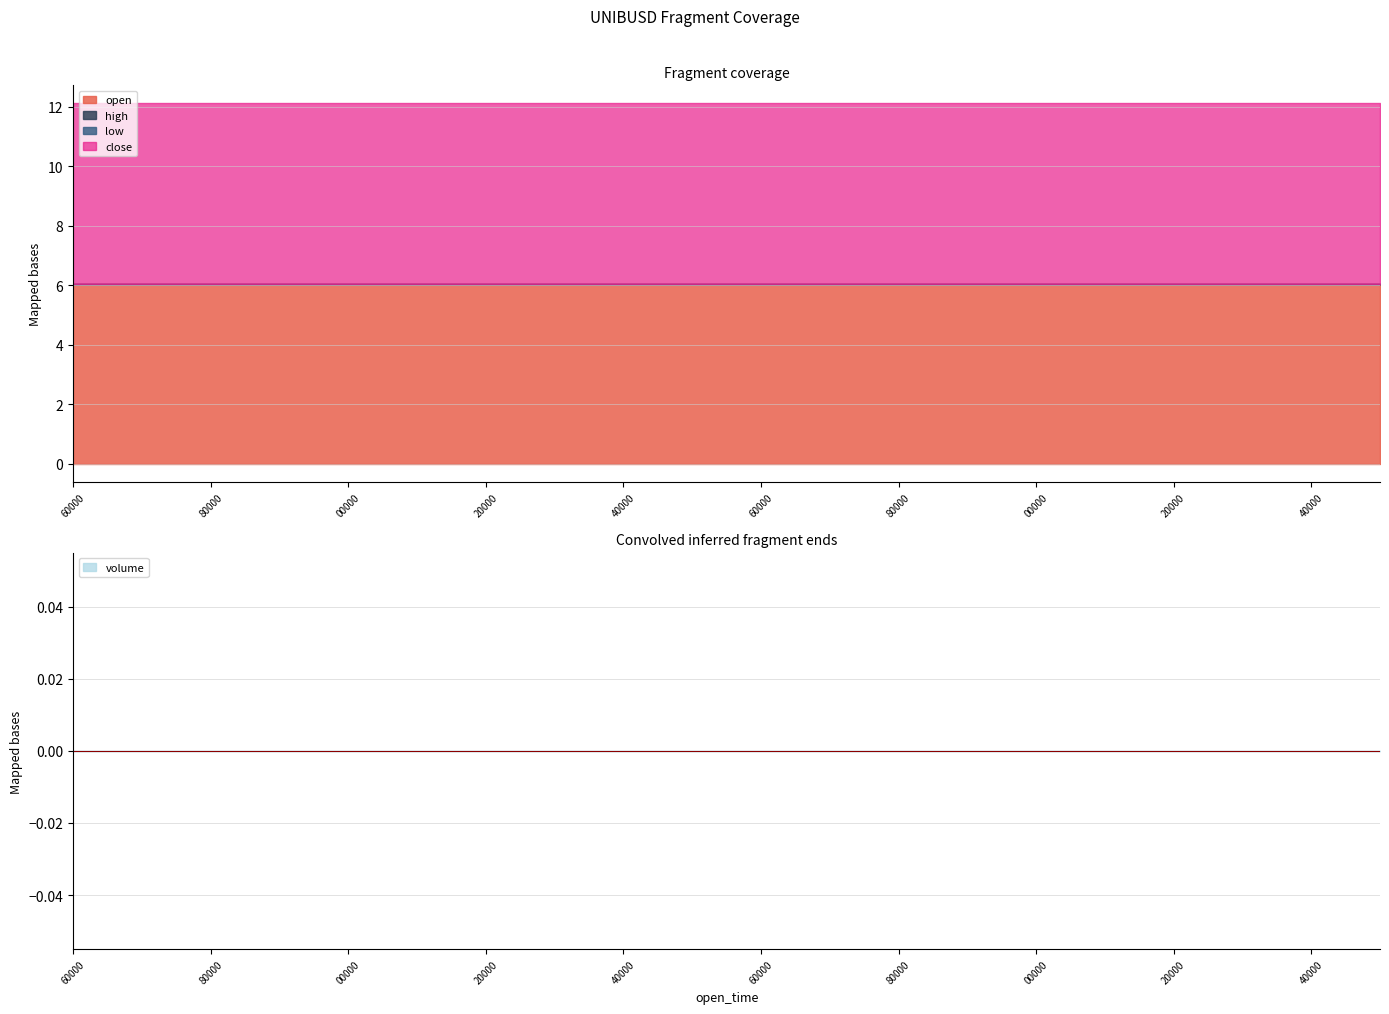

Which series has the largest total across all categories?

open